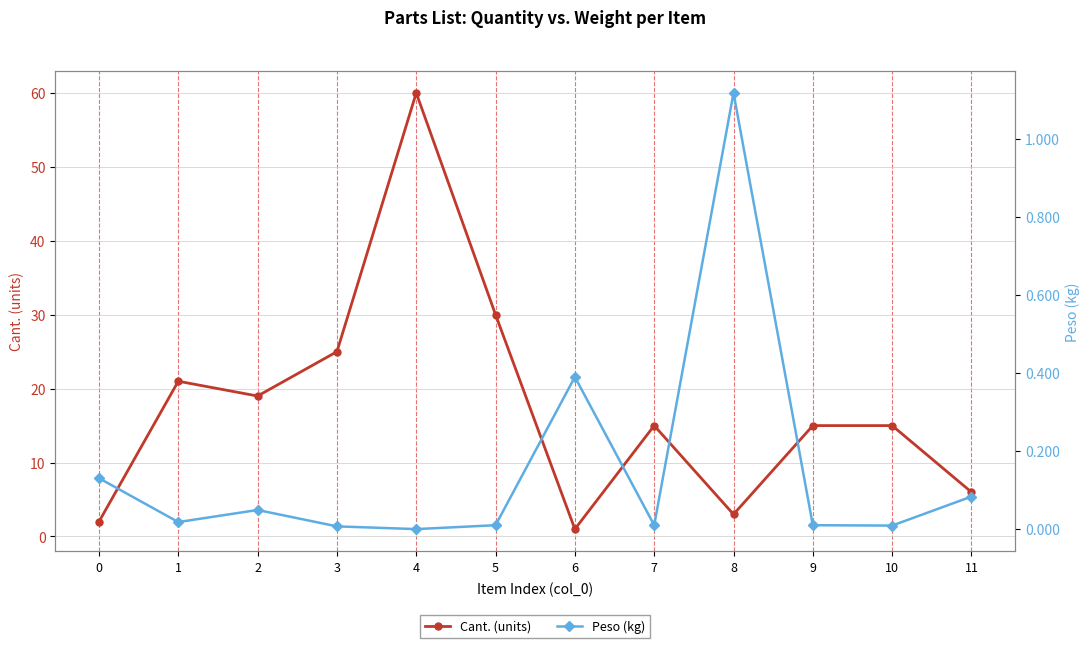

What is the highest value of the Peso (kg) series?

1.1